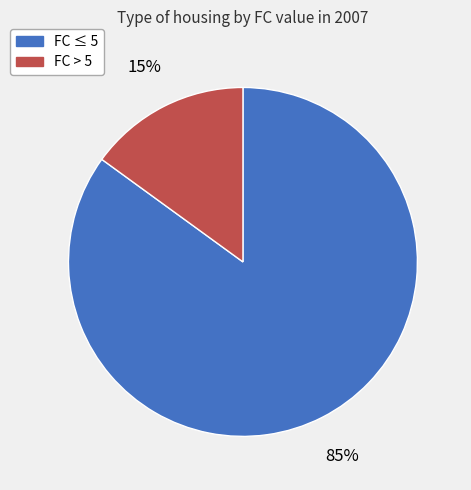

Does any single category account for the majority?

Yes